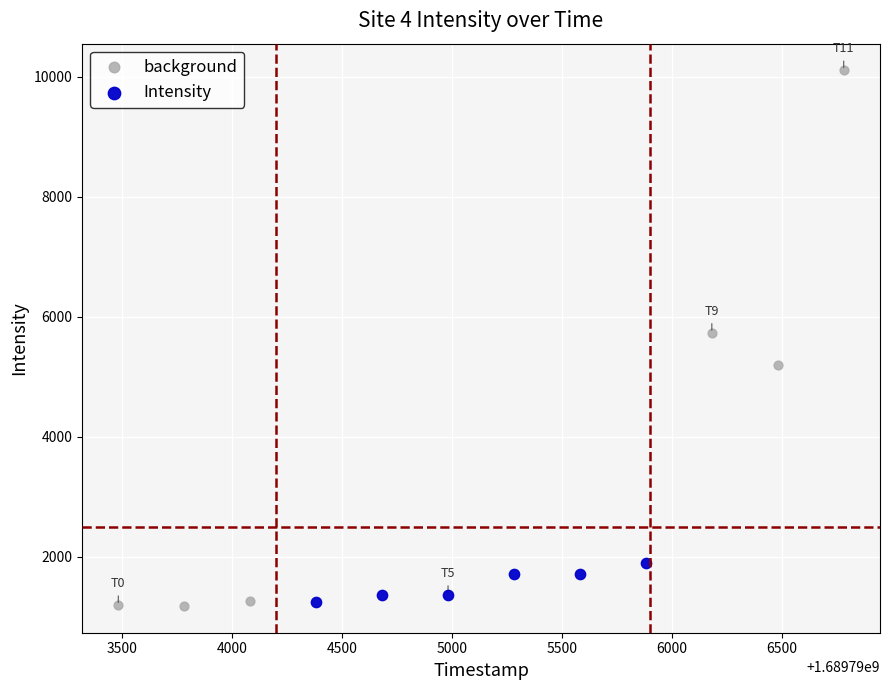

Which series has the widest spread of Y values?

background